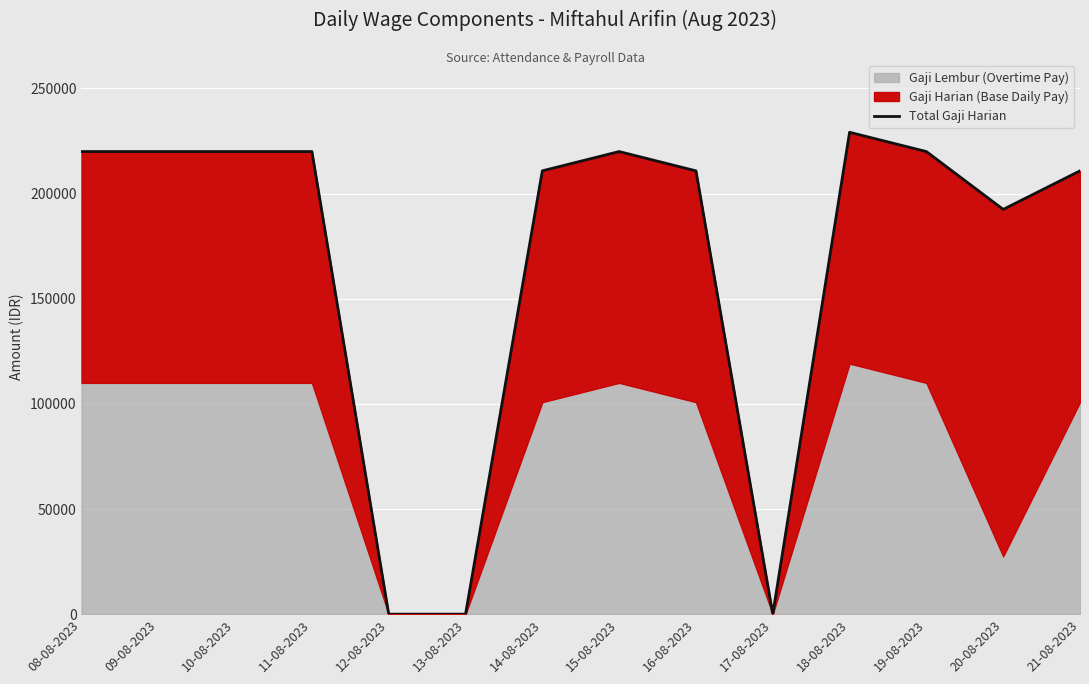

What position from the right is 16-08-2023?

6